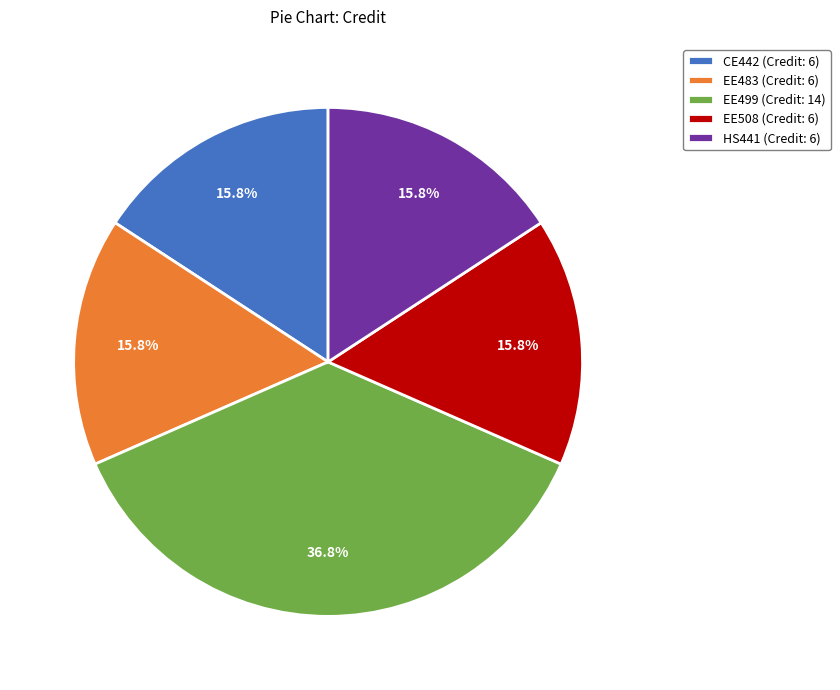

Does EE508 (Credit: 6) account for over 50% of the chart?

No